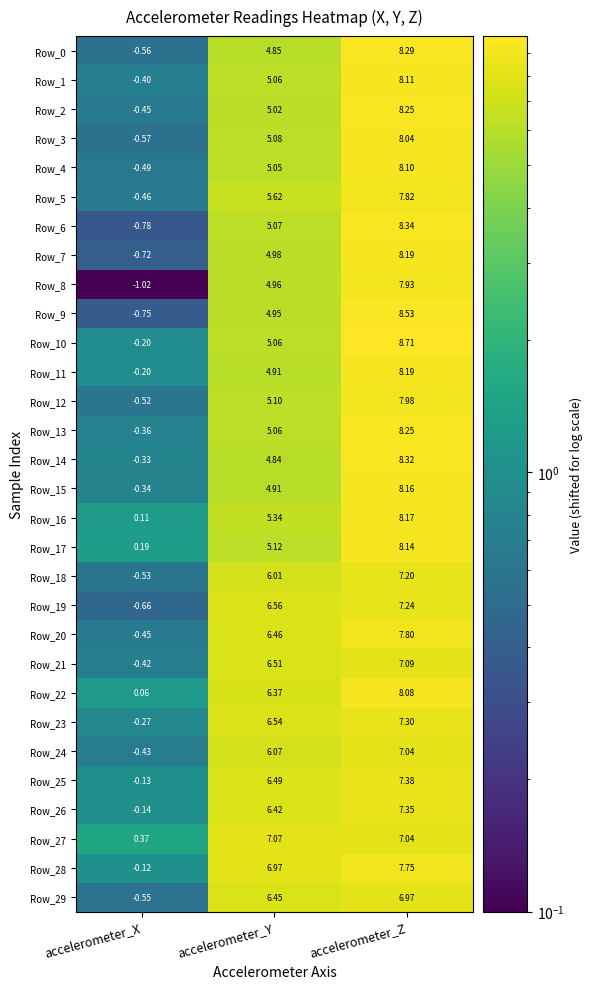

What is the greatest value displayed?

8.7